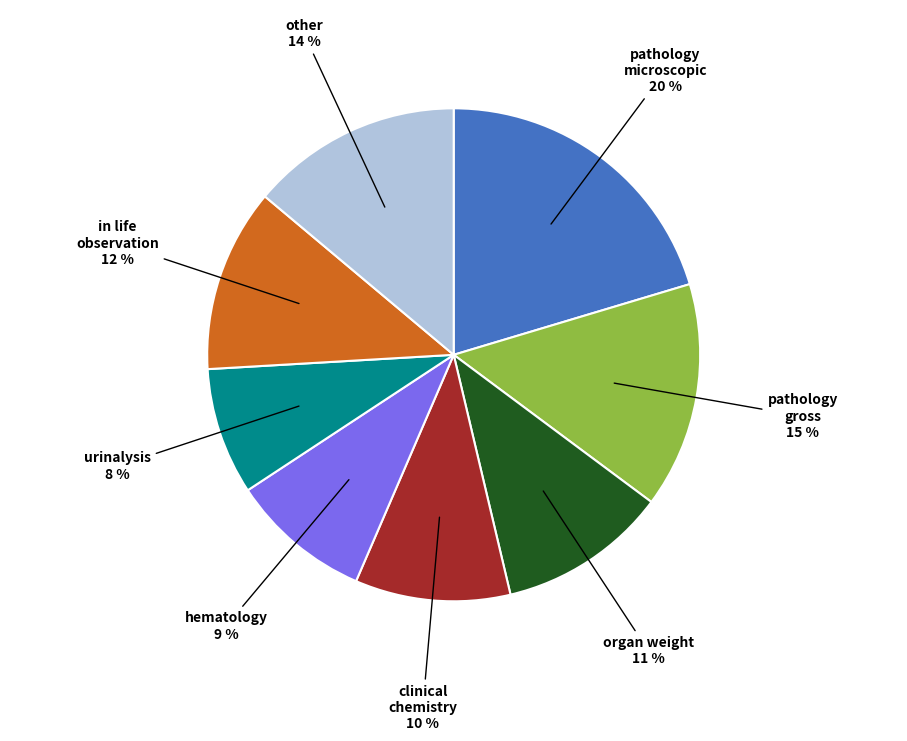

Which category has the biggest portion of the pie?

pathology microscopic